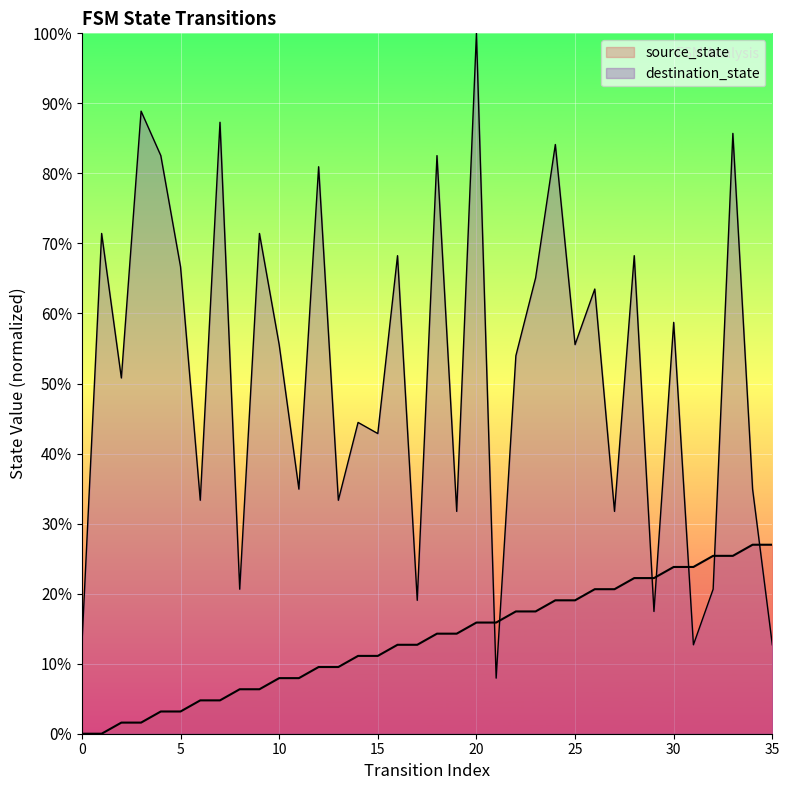

What is the sum of all destination_state values?

1204.0